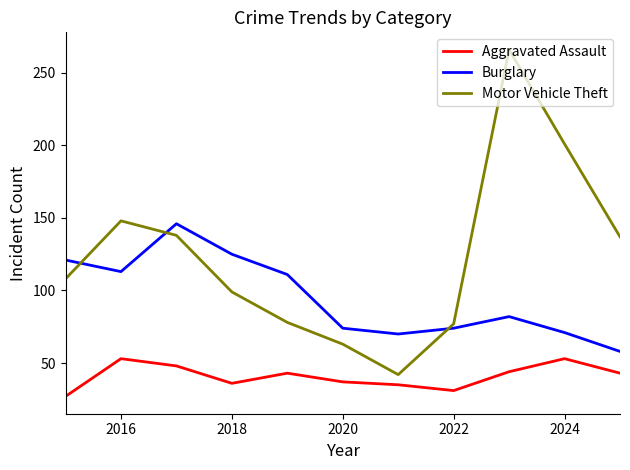

Which series has the largest total across all categories?

Motor Vehicle Theft